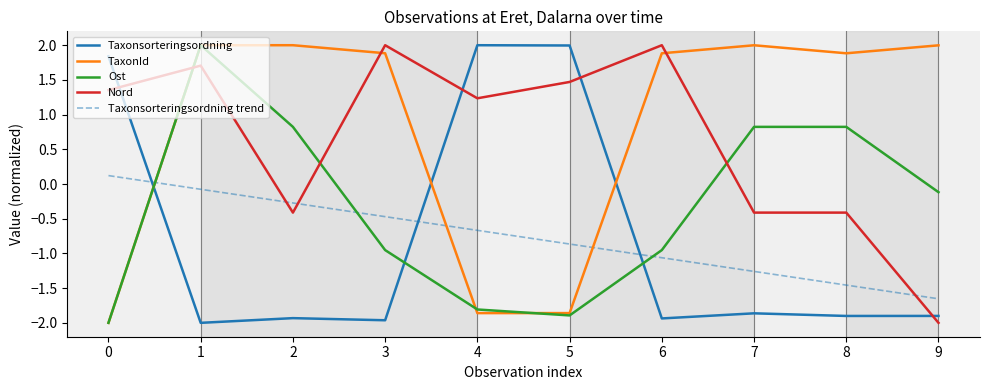

What is the total value across all series at 4?

-1.1